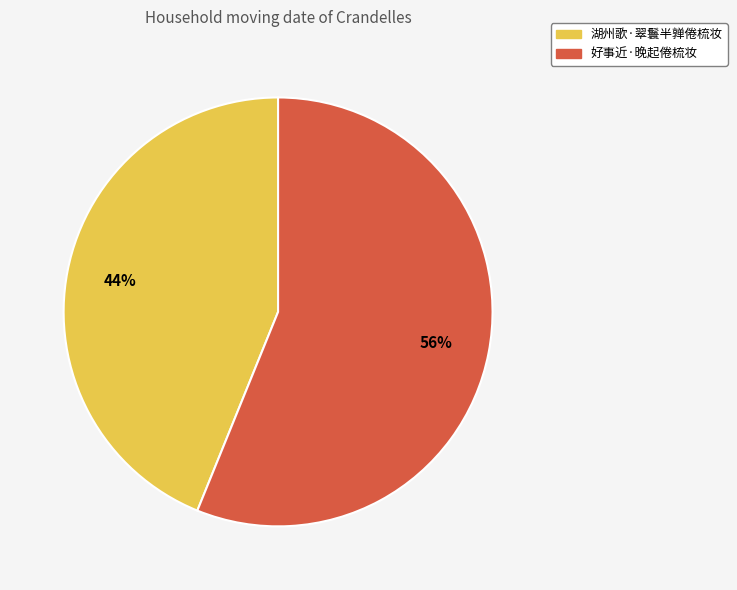

Approximately how many times larger is the value at 好事近·晚起倦梳妆 compared to 湖州歌·翠鬟半亸倦梳妆?

1.3